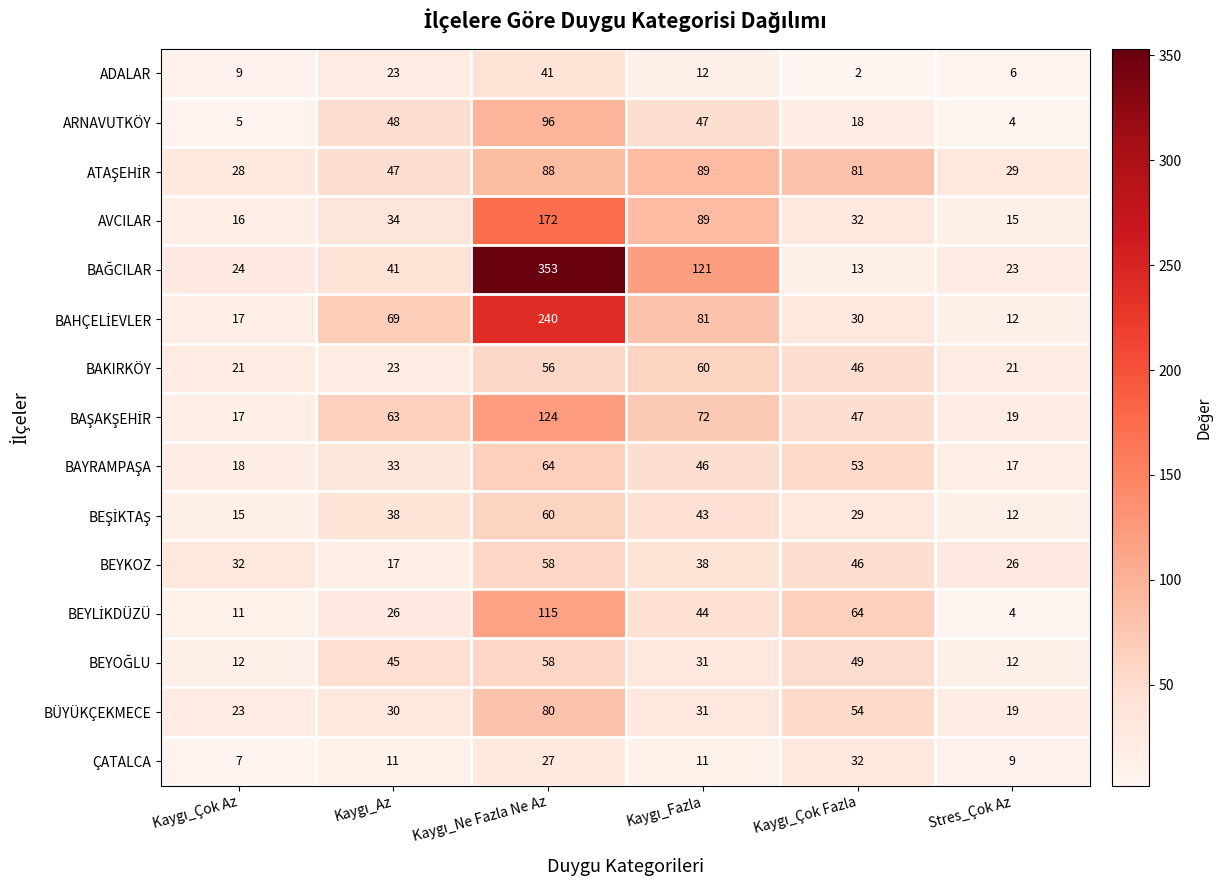

What is the sum of all ADALAR values?

93